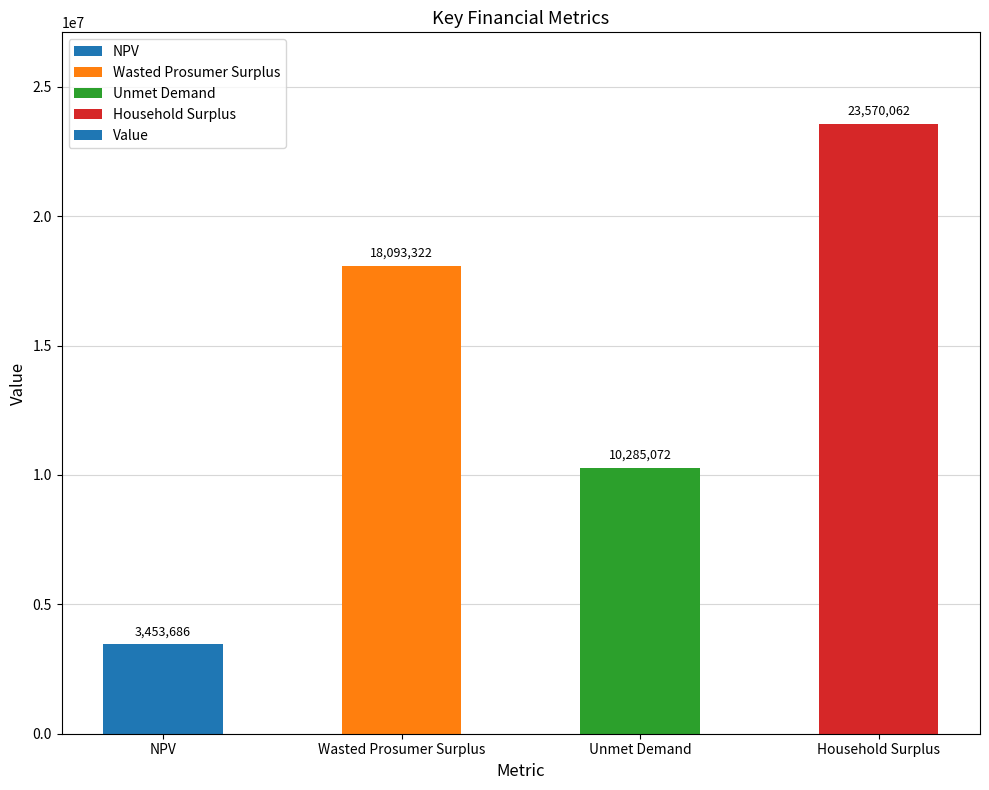

What position from the left is NPV?

1